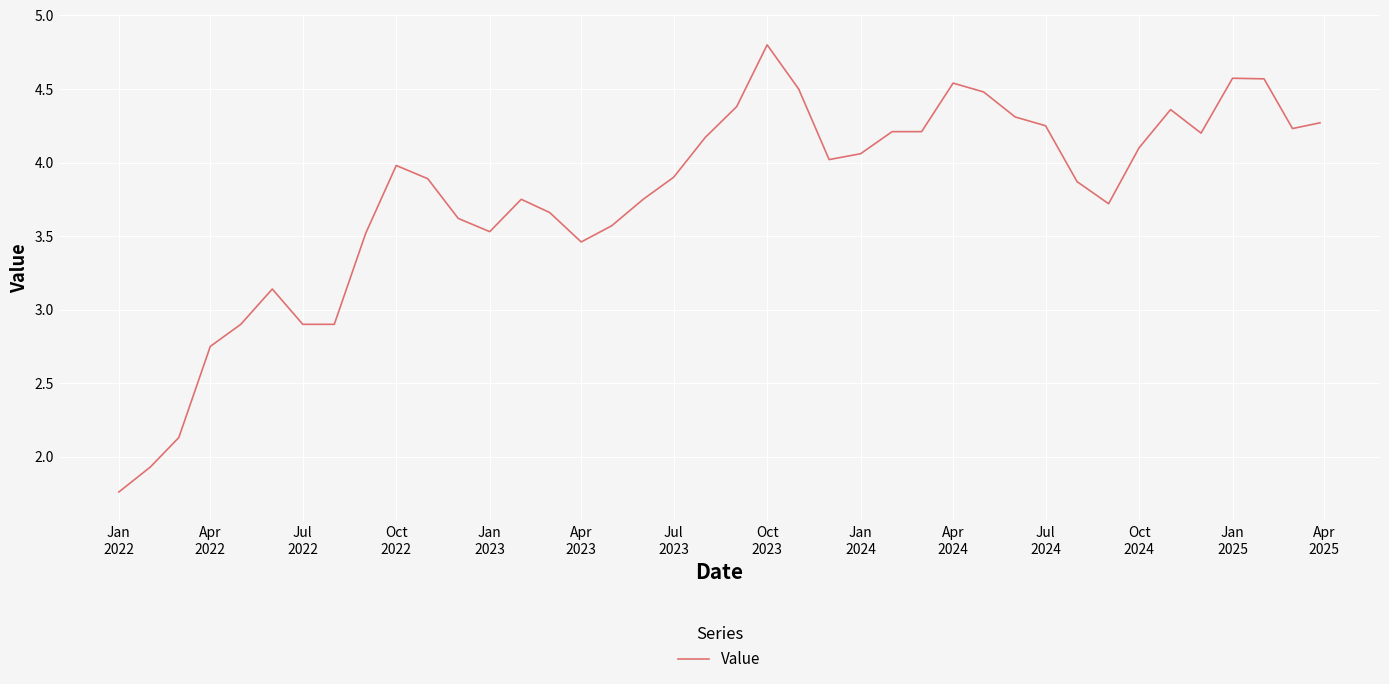

What is the greatest value displayed?

4.8